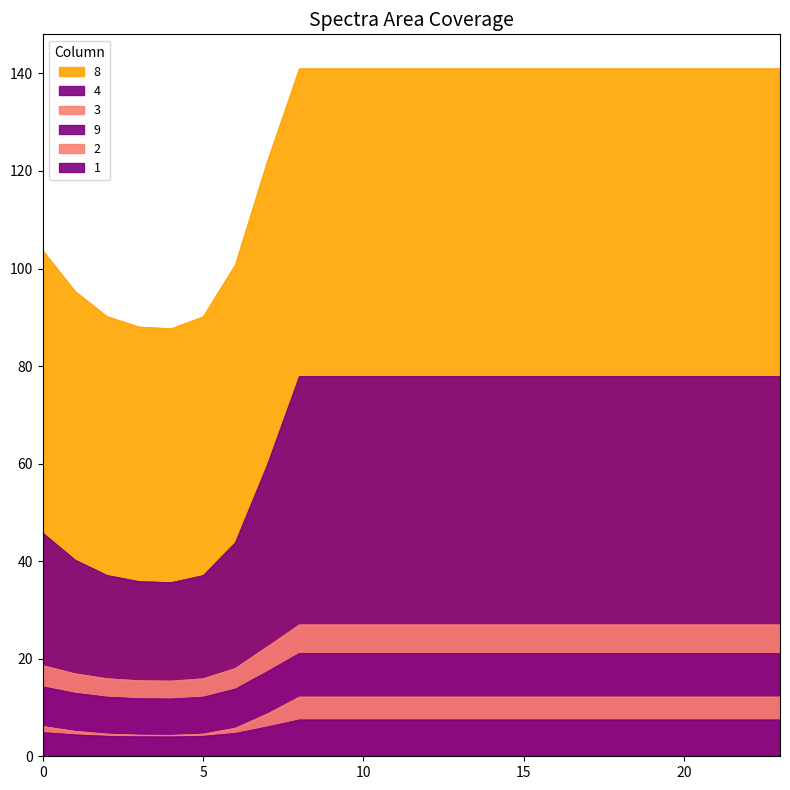

At which label is 3 closest to 21?

7